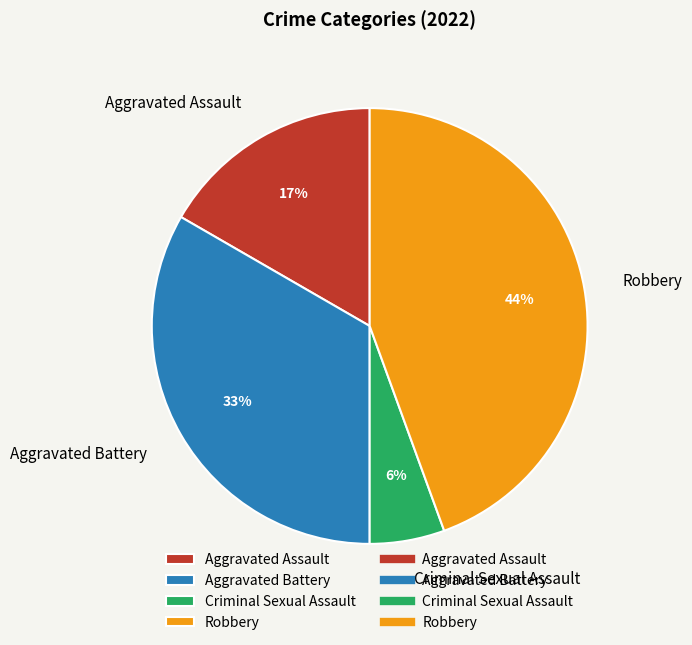

Rank the categories by value from lowest to highest.

Criminal Sexual Assault, Aggravated Assault, Aggravated Battery, Robbery